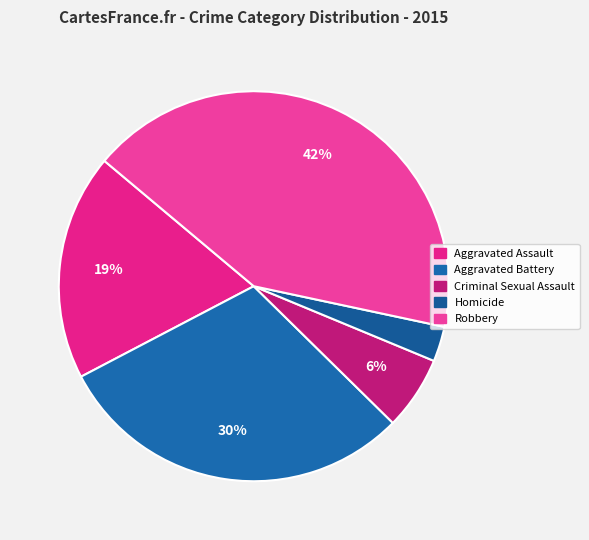

Which category has the smallest portion of the pie?

Homicide